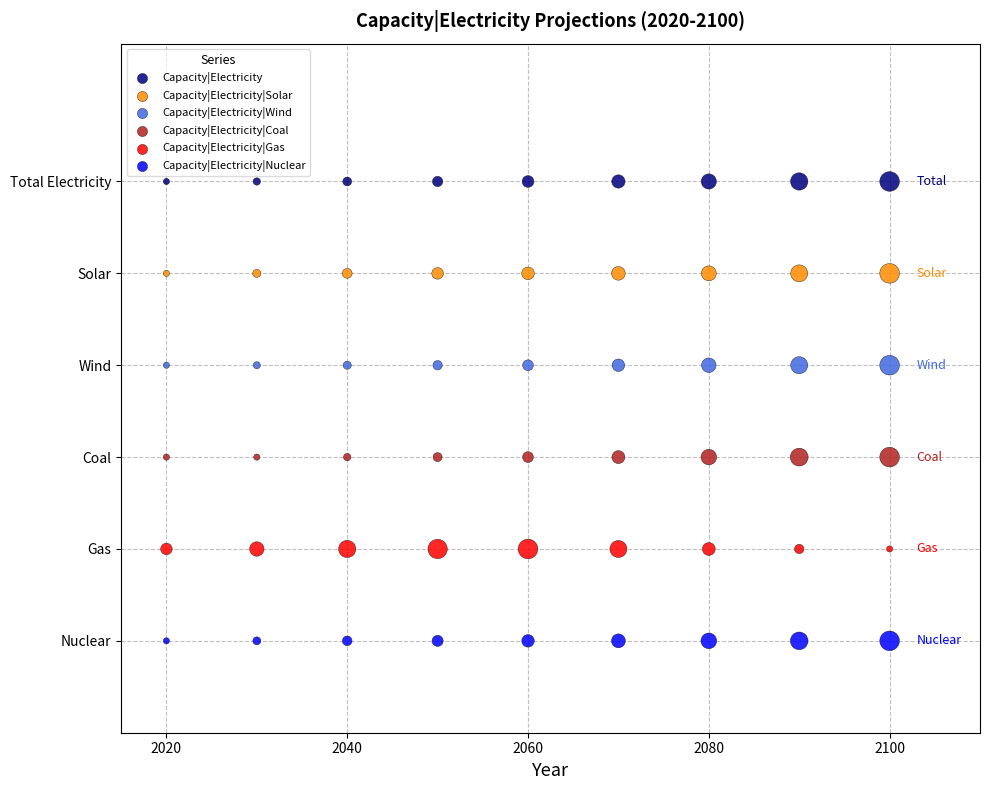

Which series reaches the maximum Y coordinate?

Capacity|Electricity